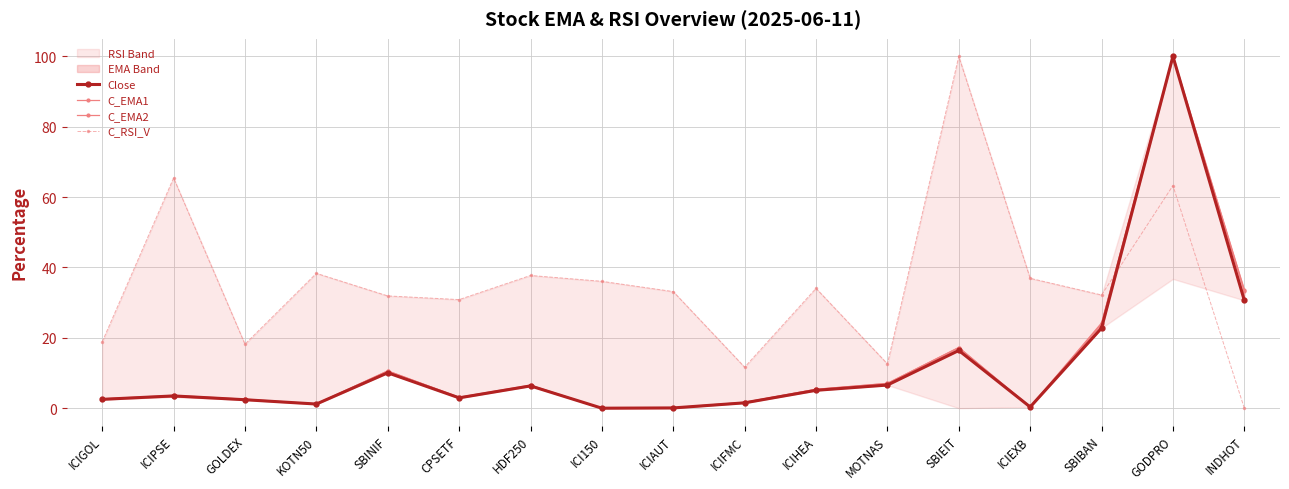

What is the difference between the maximum and second lowest values in the C_EMA1 series?

99.9